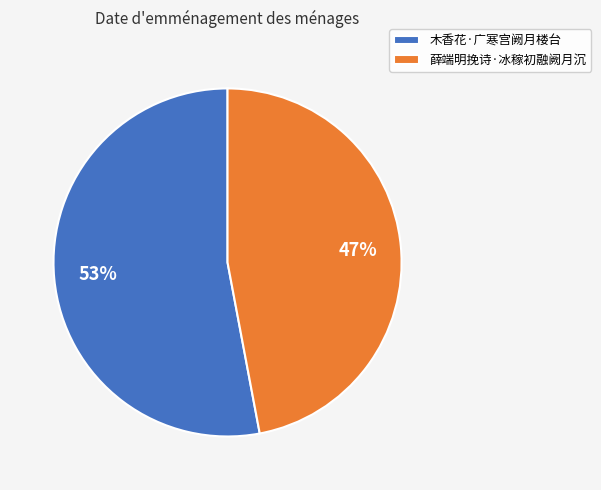

Is the sum of 木香花·广寒宫阙月楼台 and 薛端明挽诗·冰稼初融阙月沉 greater than half?

Yes